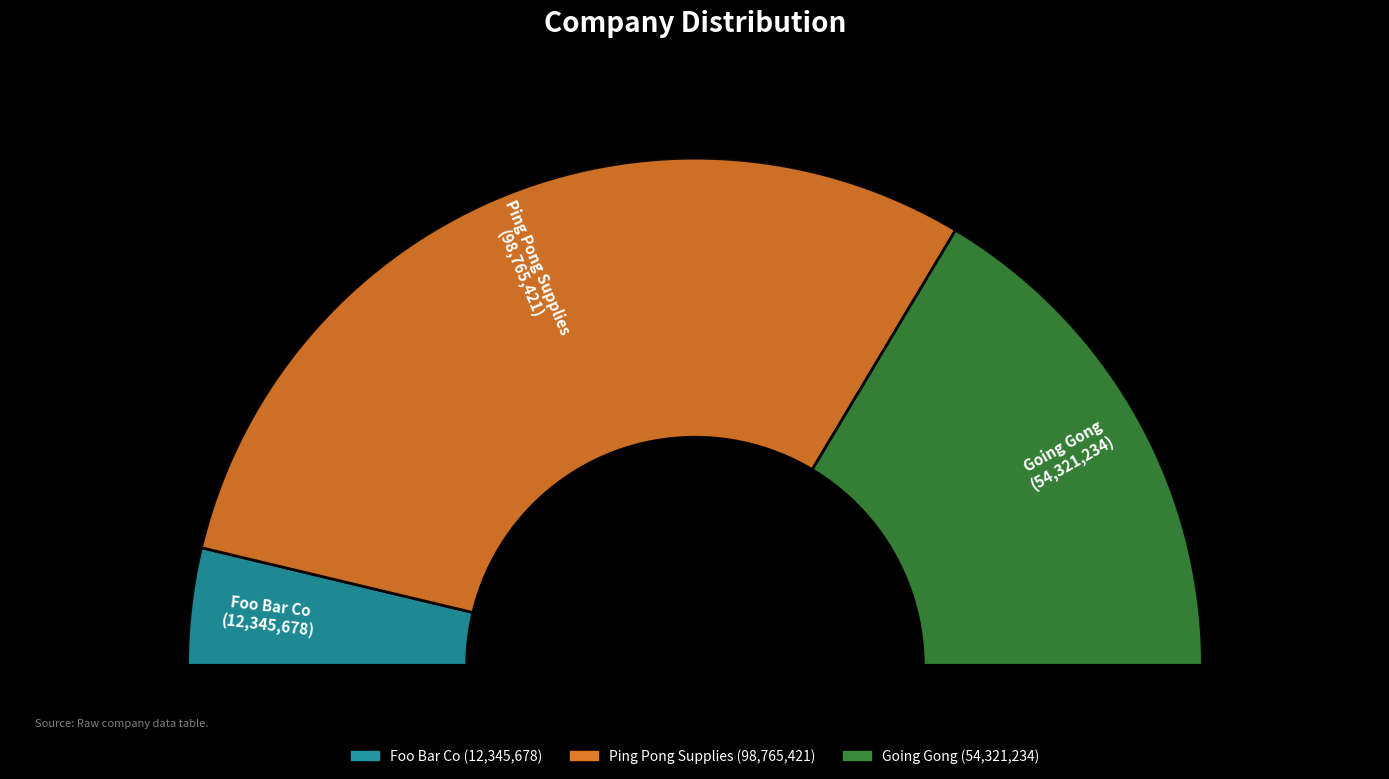

To the nearest percent, what is the difference between the largest and smallest slice percentages?

52%